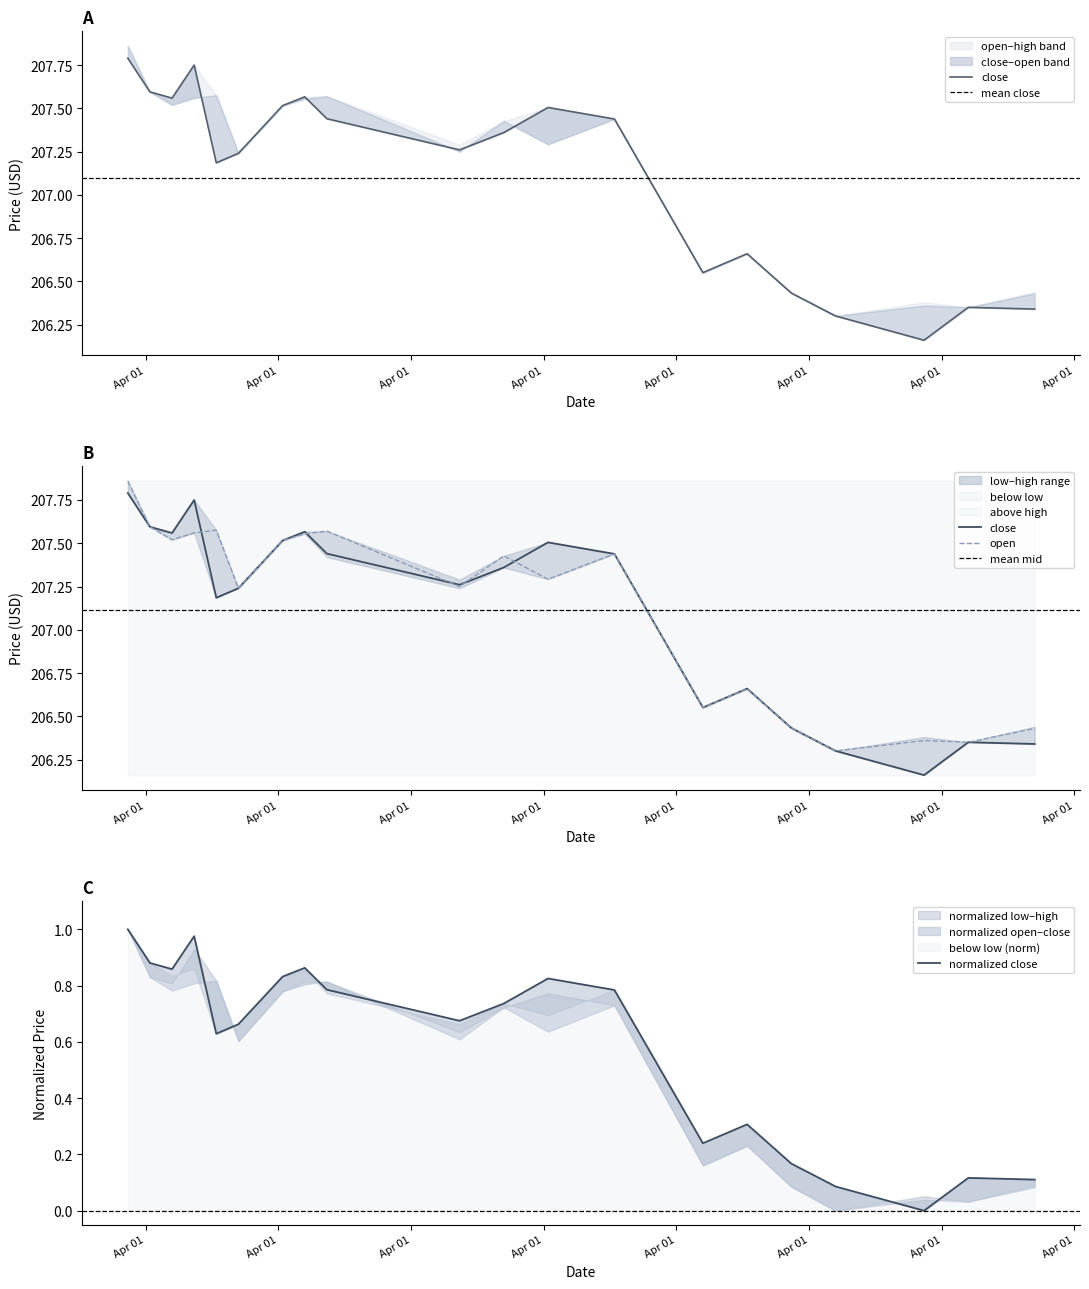

What is the sum of the close values at 2022-04-01 14:55:00 and 2022-04-01 16:30:00?

413.5